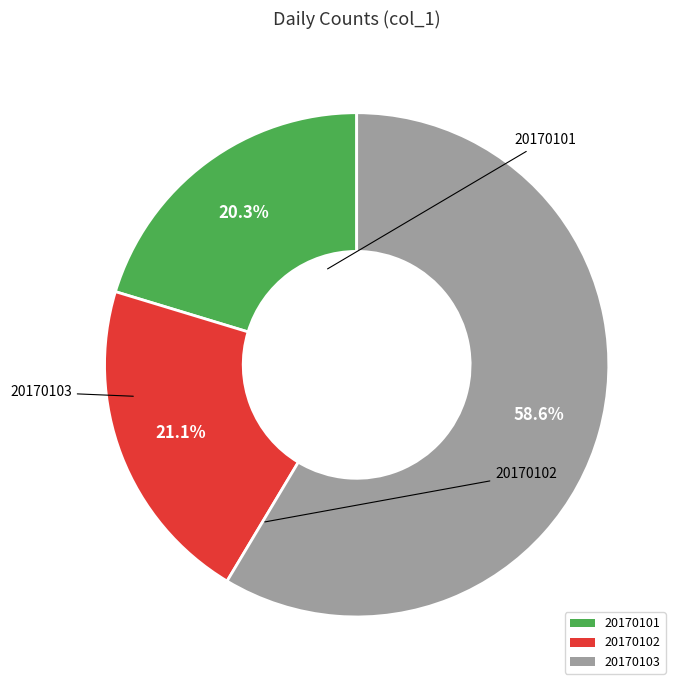

Which has a higher value, 20170101 or 20170102?

20170102